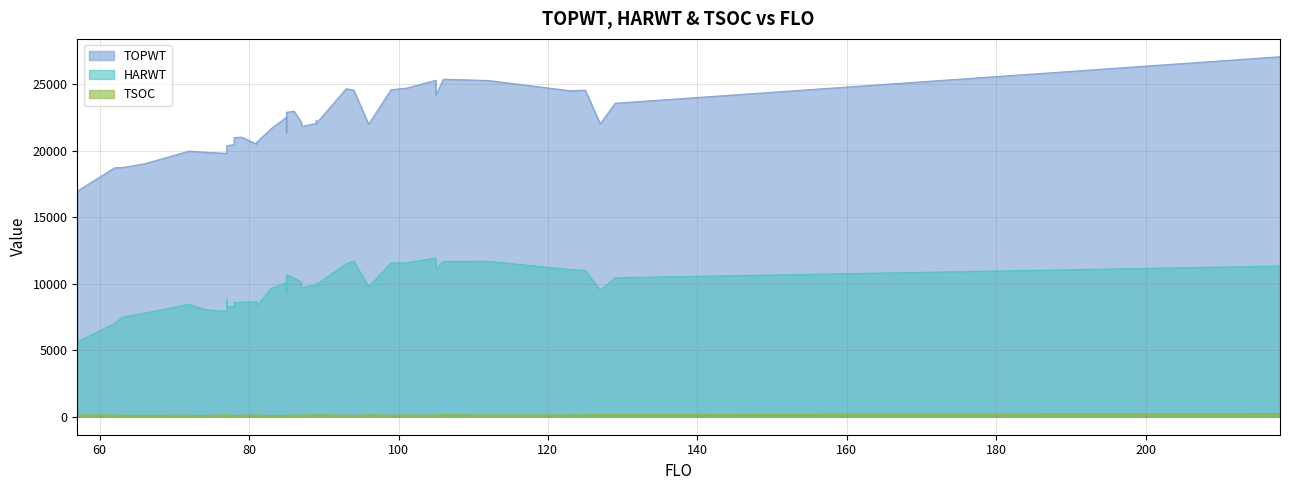

What is the label of the 9th point from the left?

105